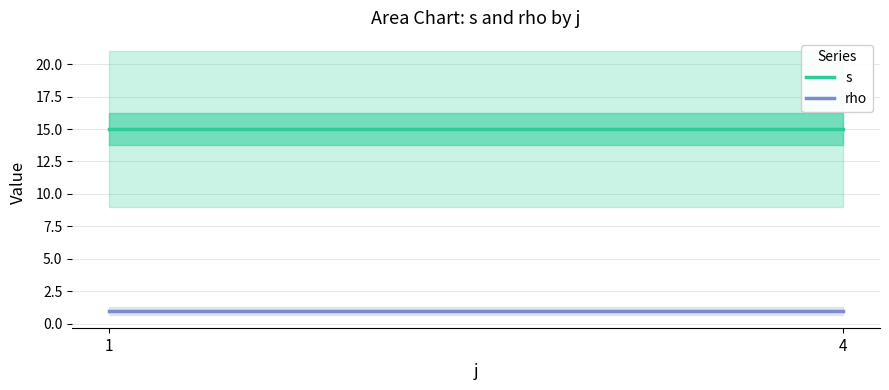

Which has a higher value, 4 or 1?

4